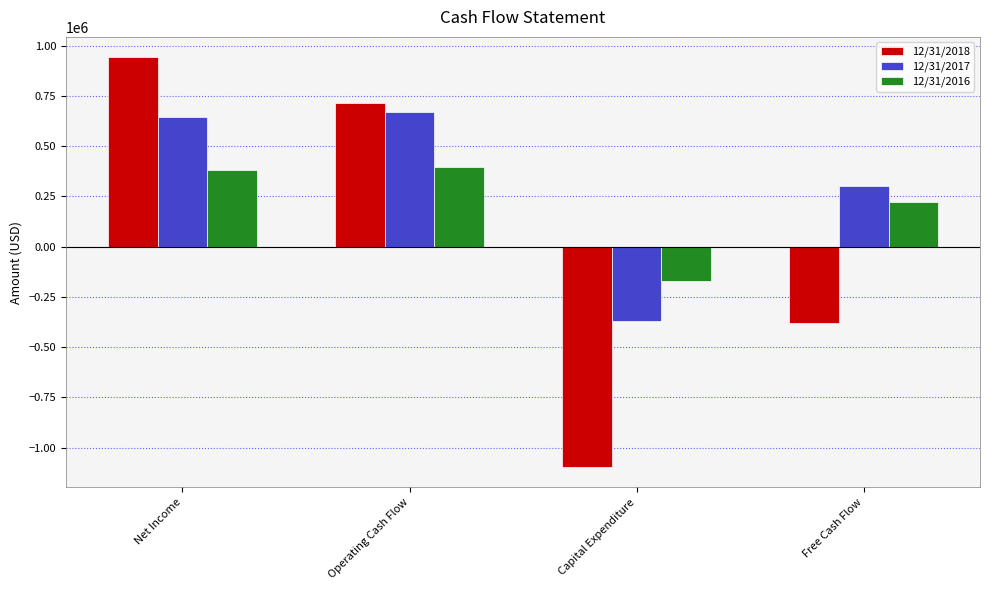

At which category is the sum across all series the highest?

Net Income